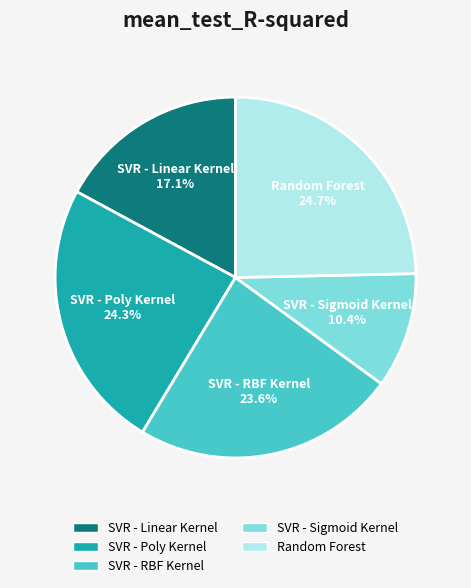

To the nearest percent, what is the difference between the SVR - Sigmoid Kernel and SVR - Linear Kernel slice percentages?

7%